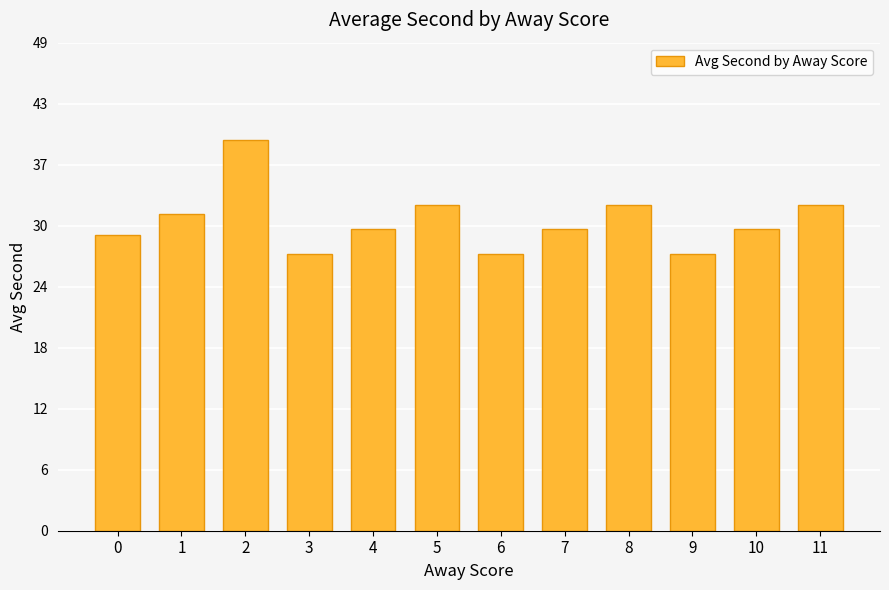

Does the chart contain any negative values?

No